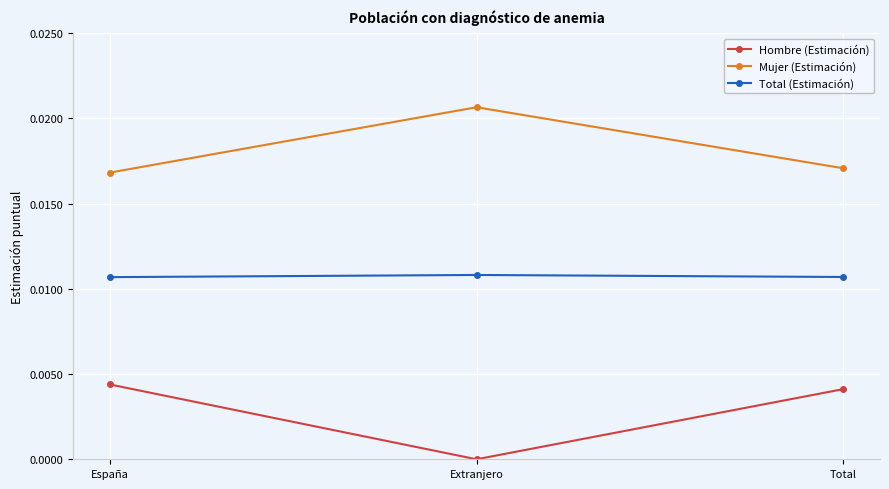

Is the value of Hombre (Estimación) at Extranjero greater than the value of Mujer (Estimación) at España?

No